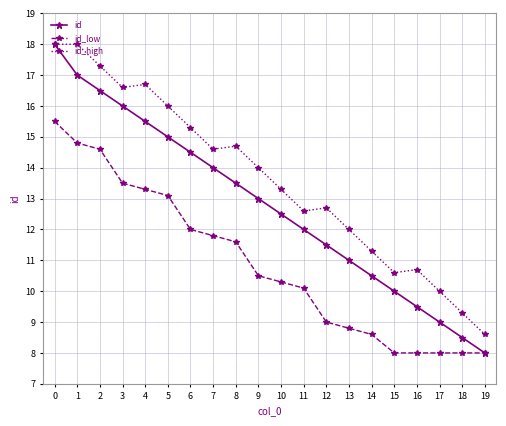

At which label does id_high reach its minimum?

19